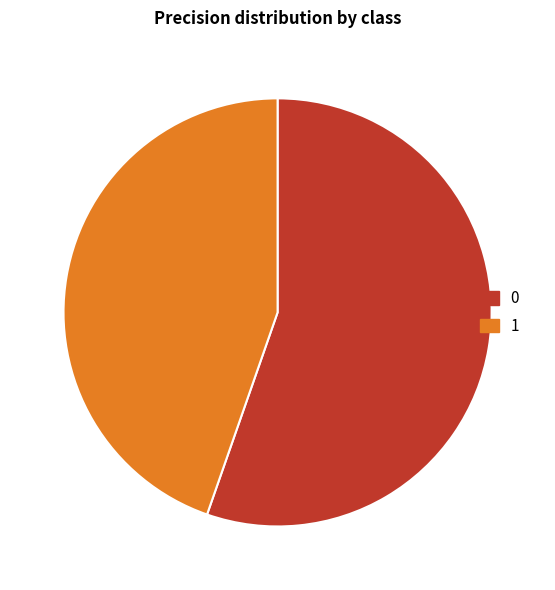

How many segments does this pie chart have?

2